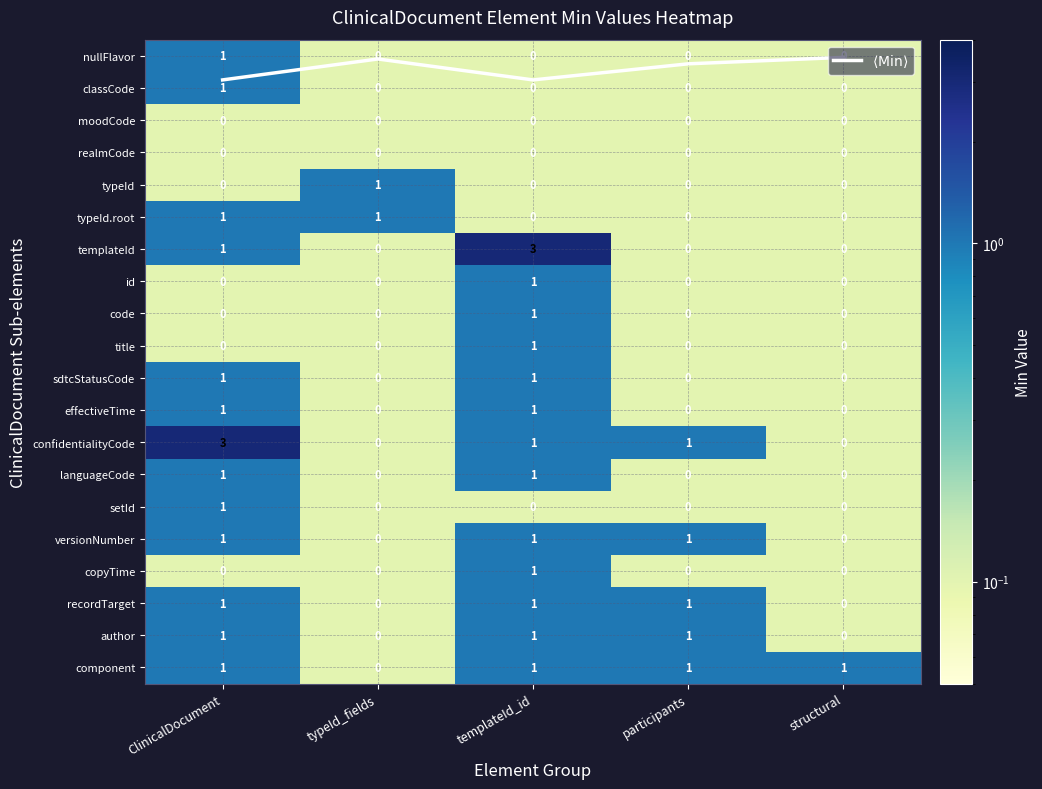

Where is $\langle \mathrm{Min} \rangle$ nearest to the value 0?

structural